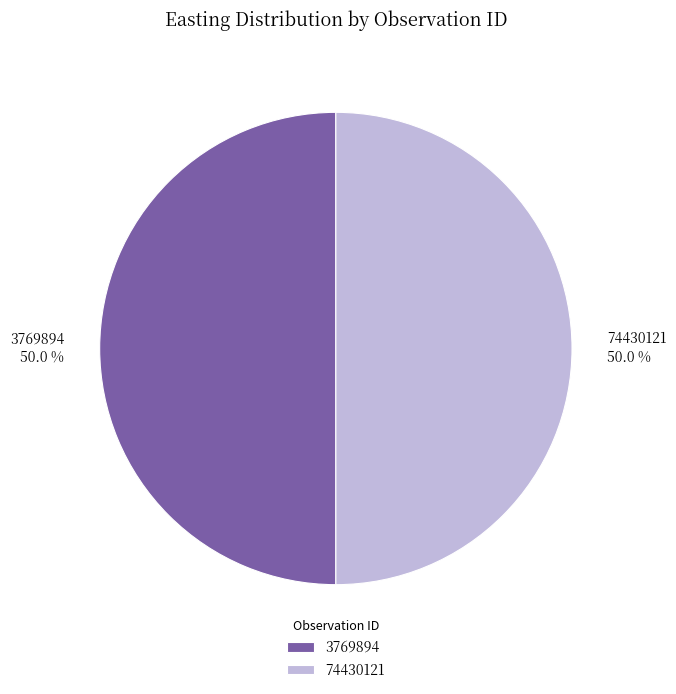

Approximately how many times larger is the value at 74430121 compared to 3769894?

1.0